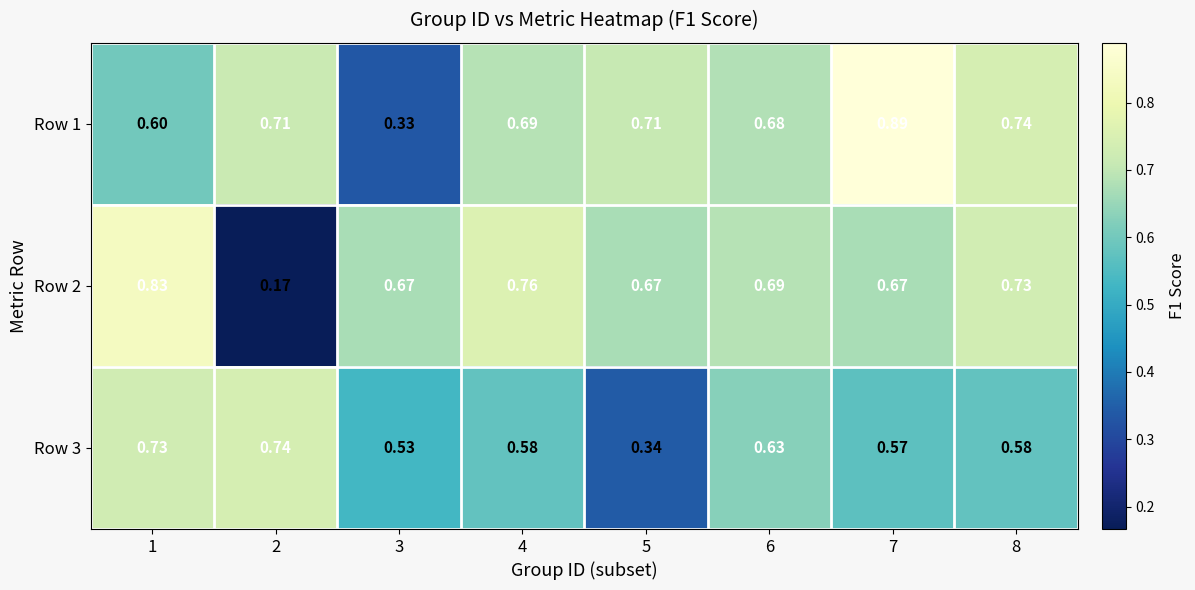

Is the value of Row 2 at 6 greater than the value of Row 3 at 6?

Yes